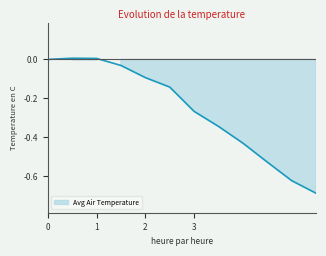

The chart shows a value of 0.0 at 1. True or false?

True